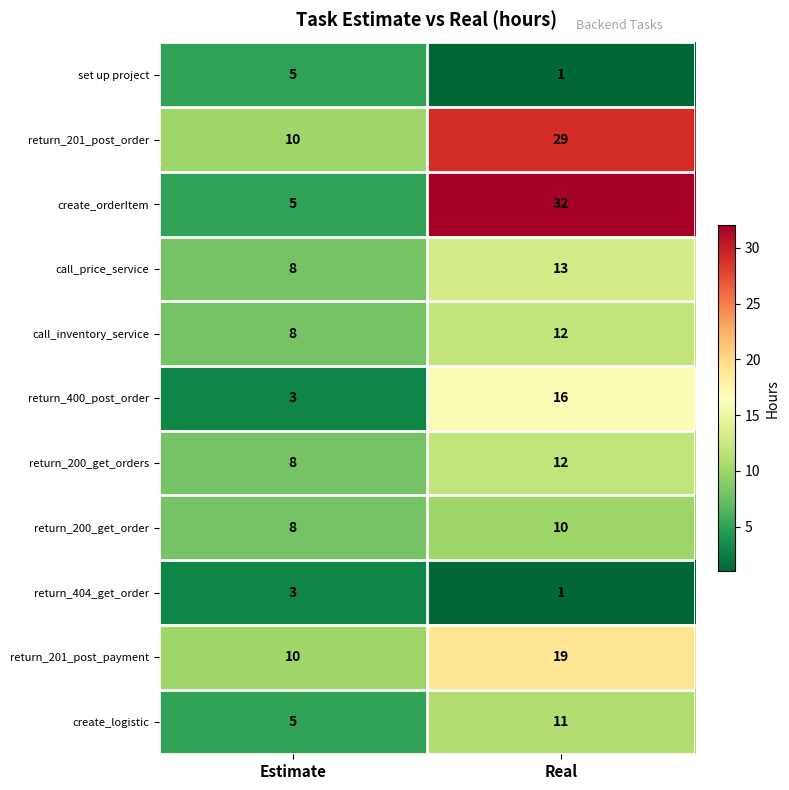

List the labels in order of return_400_post_order value, smallest first.

Estimate, Real